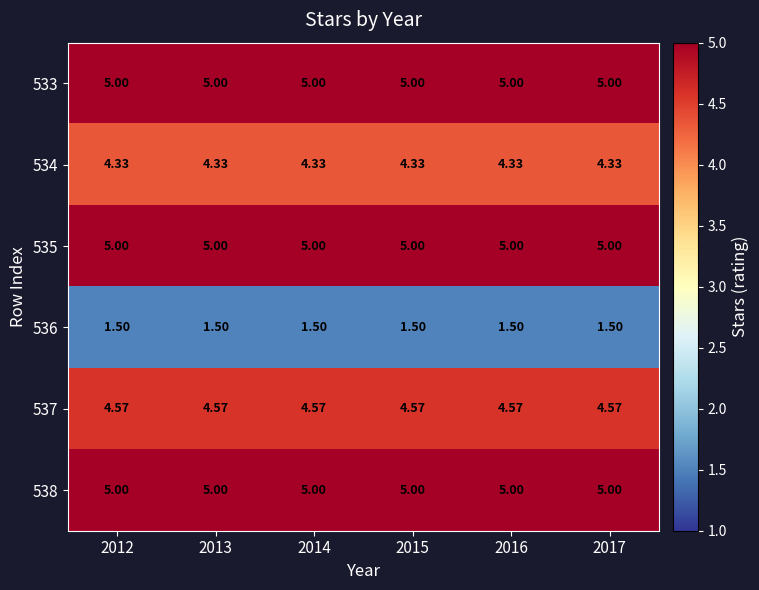

Is the value of 538 at 2014 greater than the value of 536 at 2012?

Yes